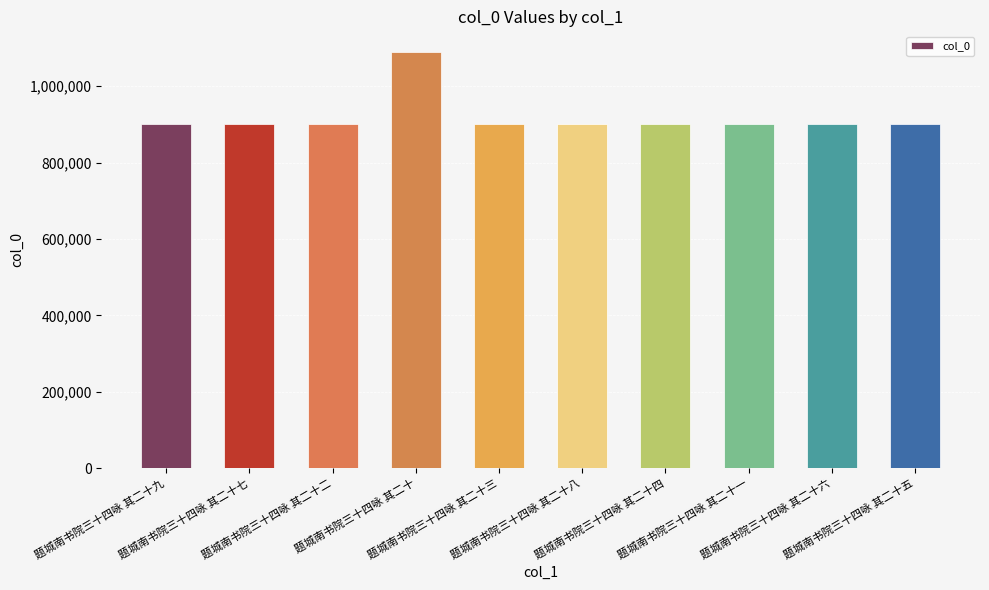

What is the difference between the maximum and minimum values?

188946